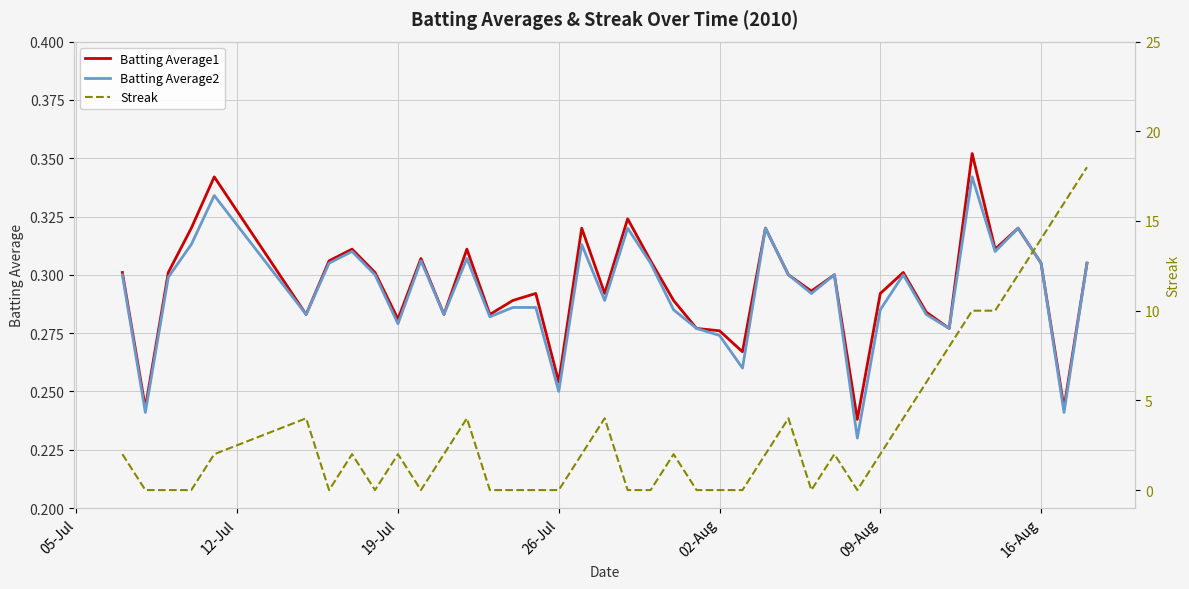

How many data points in Streak are less than 2?

17